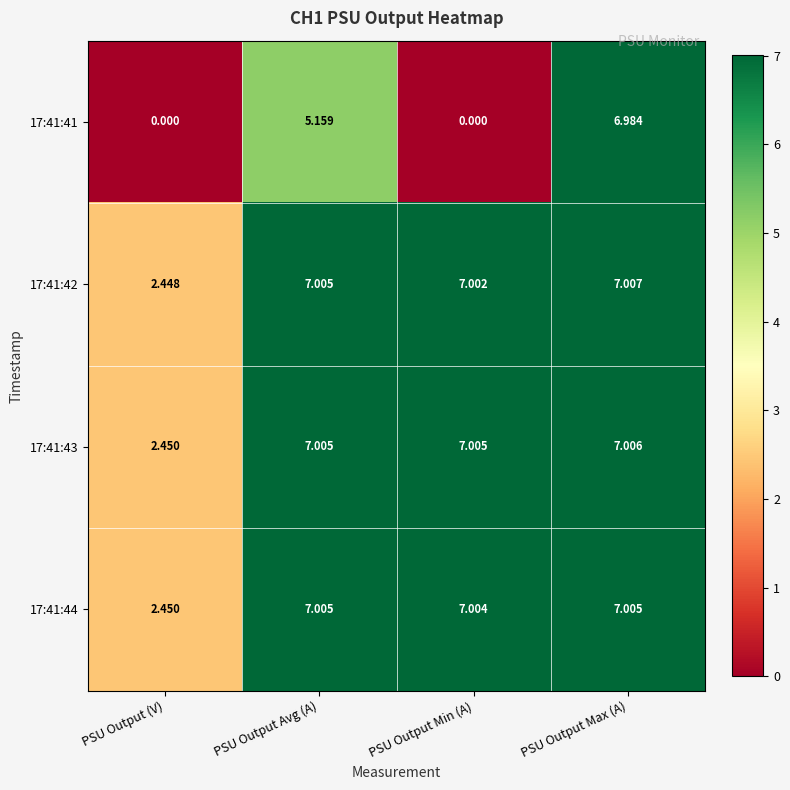

At which label does 17:41:42 first exceed 7?

PSU Output Avg (A)